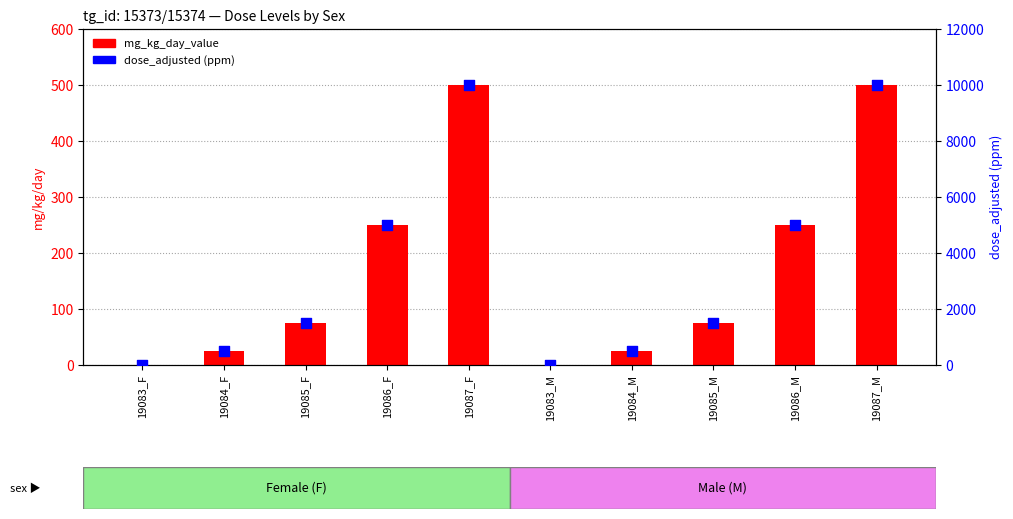

At which category is the sum across all series the highest?

19087_F